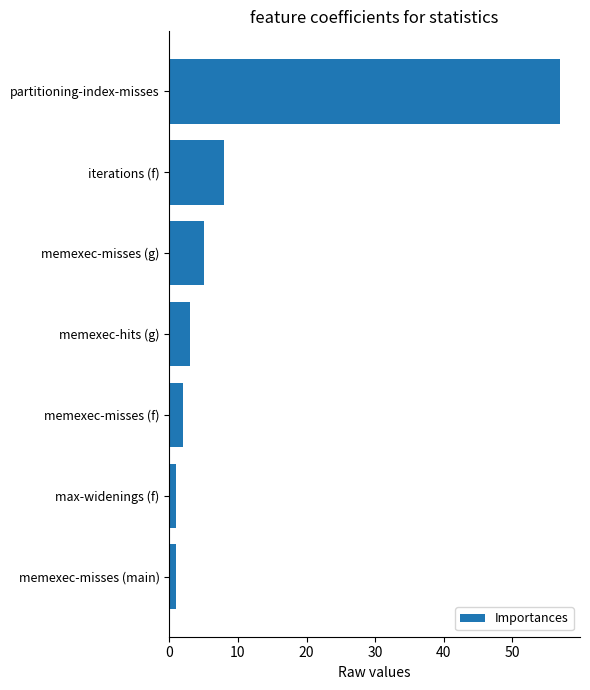

What is the sum of the values at memexec-hits (g) and iterations (f)?

11